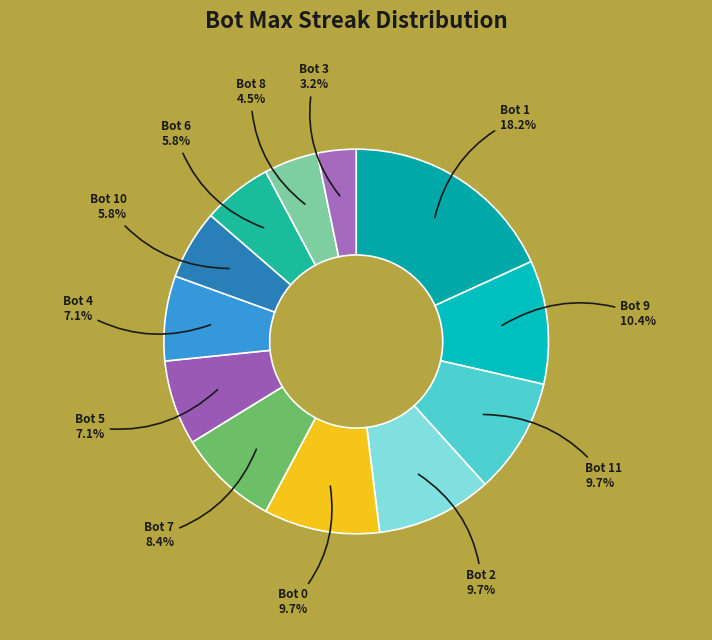

To the nearest percent, what is the combined percentage of Bot 3 and Bot 0?

13%